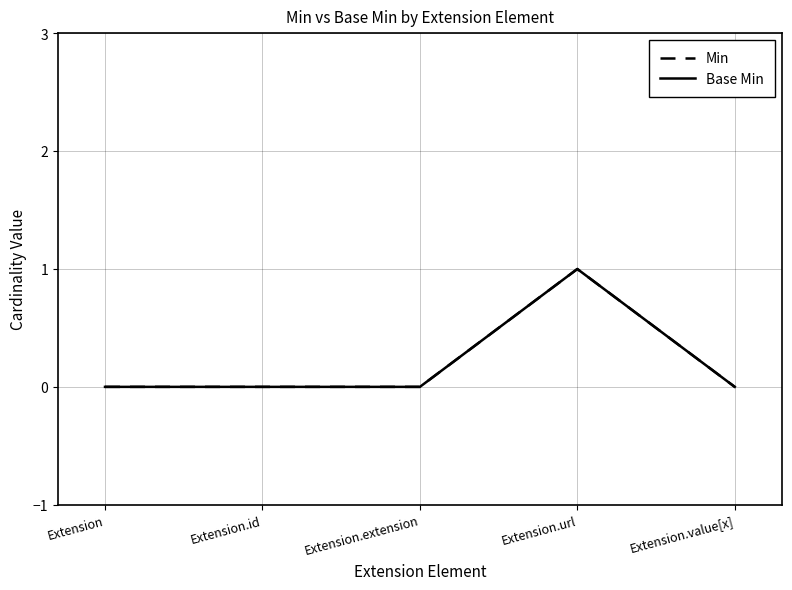

Reading right to left, list all the values displayed in this chart.

Min: Extension.value[x]=0	Extension.url=1	Extension.extension=0	Extension.id=0	Extension=0
Base Min: Extension.value[x]=0	Extension.url=1	Extension.extension=0	Extension.id=0	Extension=0